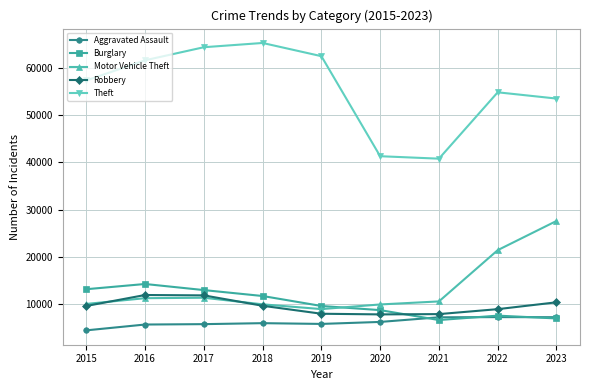

What is the greatest value displayed?

65287